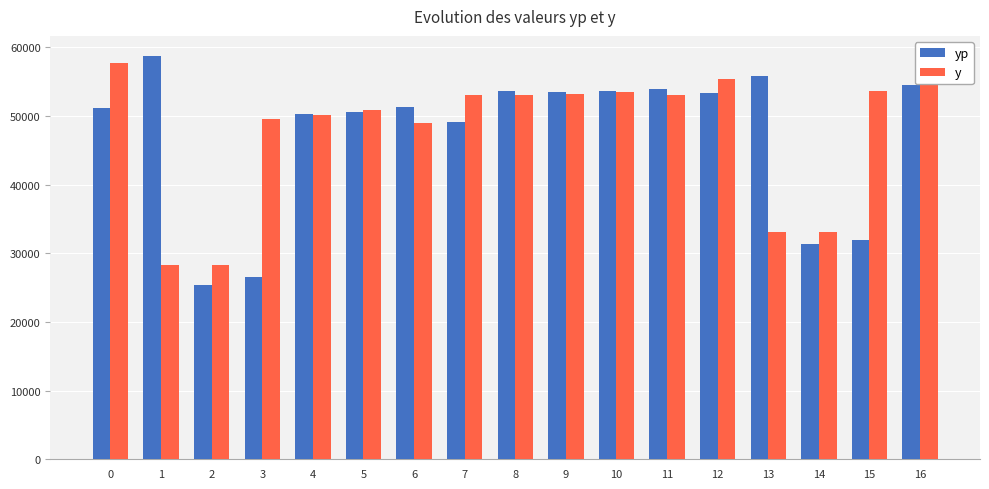

How many data points in yp are above 51340?

9